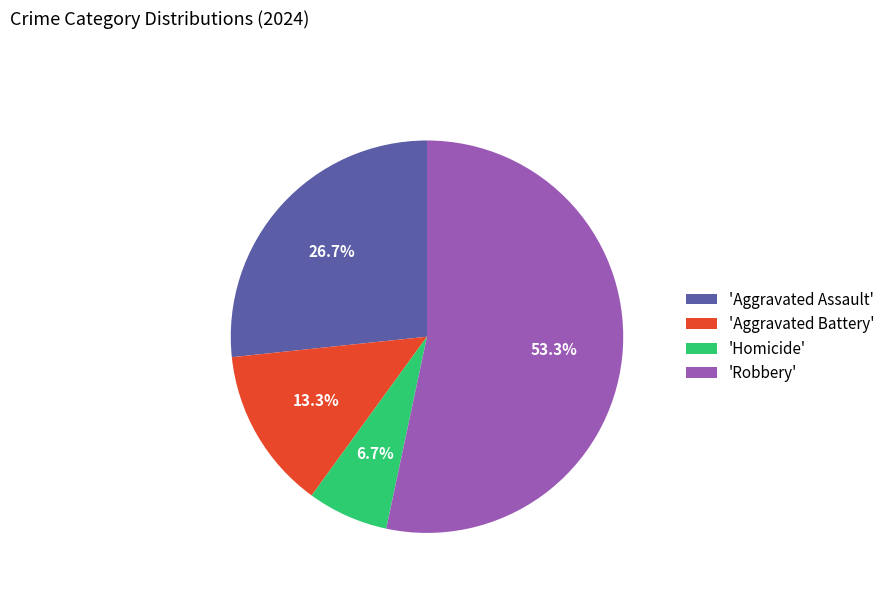

Rank the categories by value from lowest to highest.

'Homicide', 'Aggravated Battery', 'Aggravated Assault', 'Robbery'